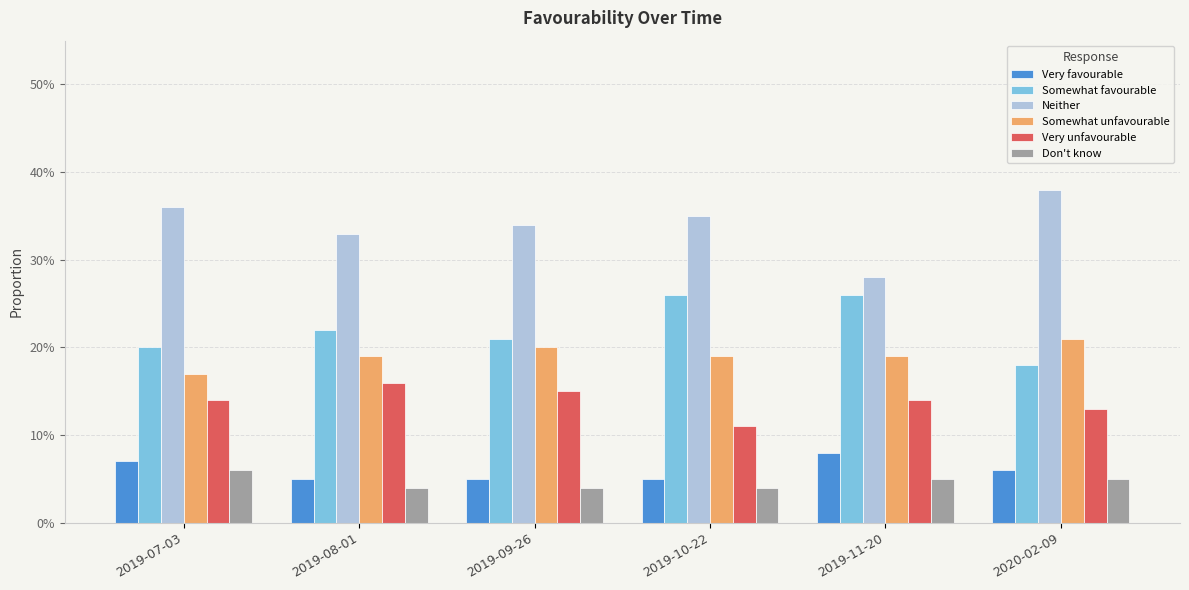

What are all the series names shown in the legend?

Very favourable, Somewhat favourable, Neither, Somewhat unfavourable, Very unfavourable, Don't know